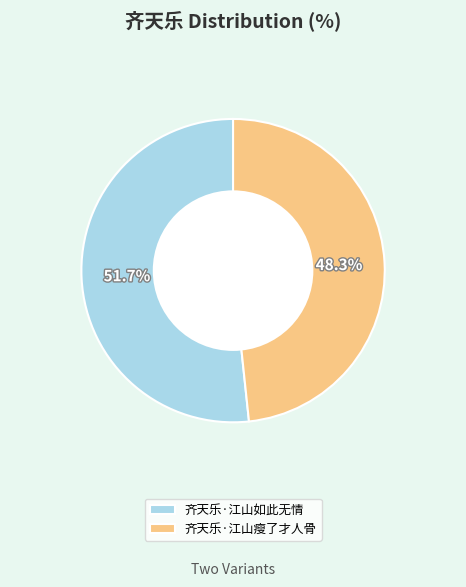

Count the number of slices in the pie.

2